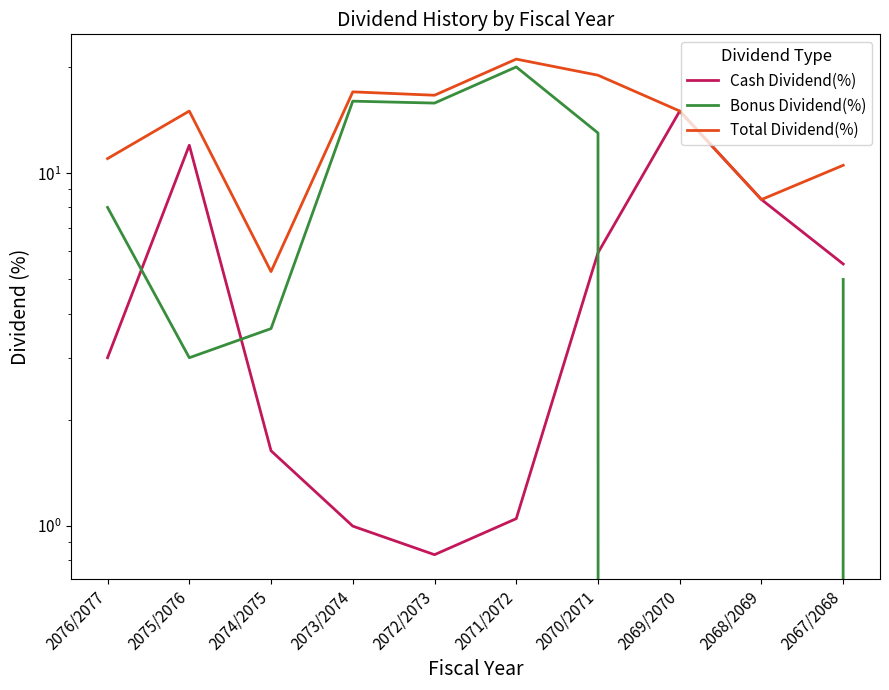

At which label does Bonus Dividend(%) first exceed 8?

2073/2074